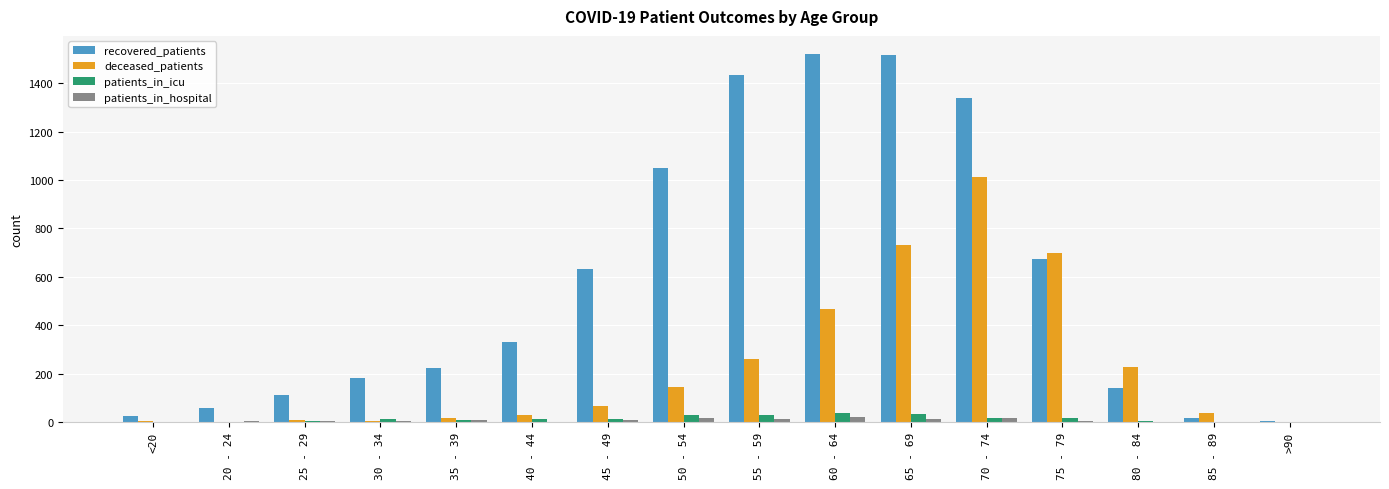

Which series has the largest total across all categories?

recovered_patients